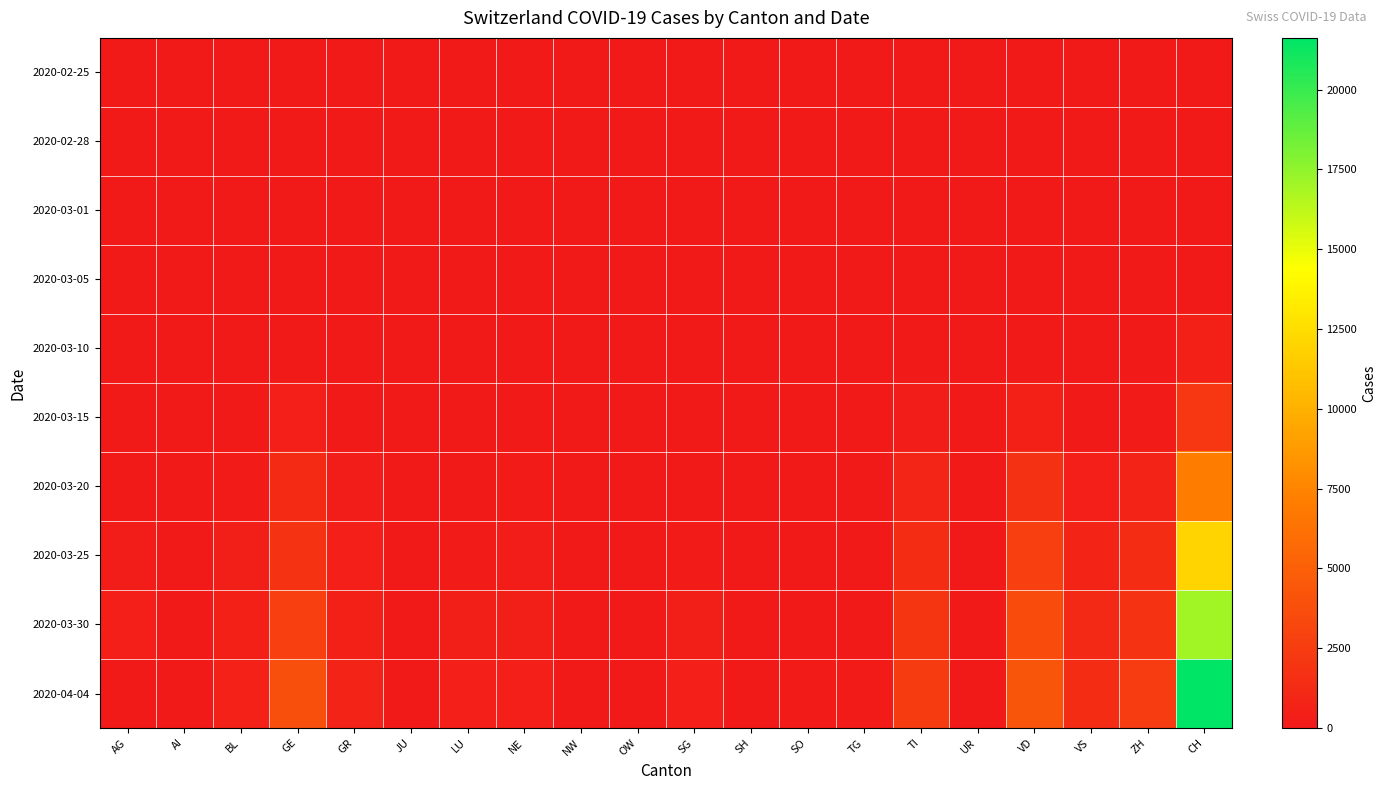

Between VD and JU, which is larger?

VD